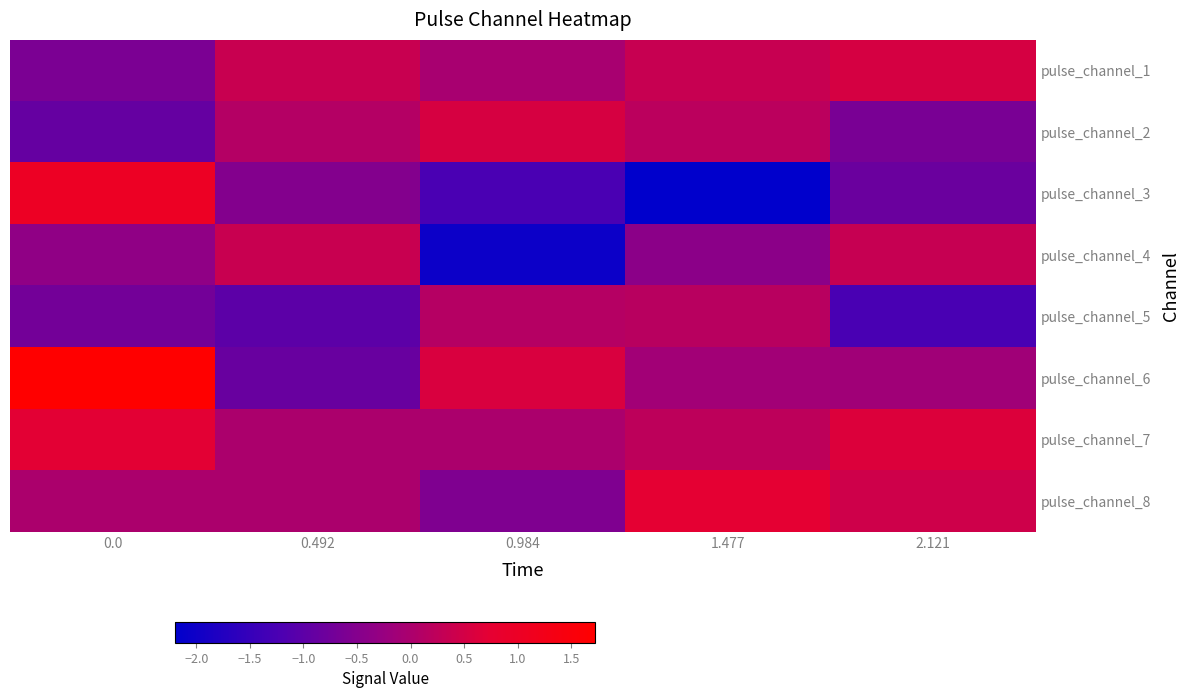

Reading left to right, list all the values displayed in this chart.

pulse_channel_1: 0.0=-0.6	0.492=0.4	0.984=-0.0	1.477=0.3	2.121=0.5
pulse_channel_2: 0.0=-0.9	0.492=0.1	0.984=0.6	1.477=0.2	2.121=-0.6
pulse_channel_3: 0.0=1.0	0.492=-0.5	0.984=-1.2	1.477=-2.2	2.121=-0.8
pulse_channel_4: 0.0=-0.3	0.492=0.4	0.984=-2.0	1.477=-0.4	2.121=0.3
pulse_channel_5: 0.0=-0.7	0.492=-1.0	0.984=0.1	1.477=0.2	2.121=-1.3
pulse_channel_6: 0.0=1.7	0.492=-0.9	0.984=0.6	1.477=-0.1	2.121=-0.1
pulse_channel_7: 0.0=0.7	0.492=-0.0	0.984=-0.0	1.477=0.2	2.121=0.6
pulse_channel_8: 0.0=-0.0	0.492=-0.0	0.984=-0.6	1.477=0.7	2.121=0.4